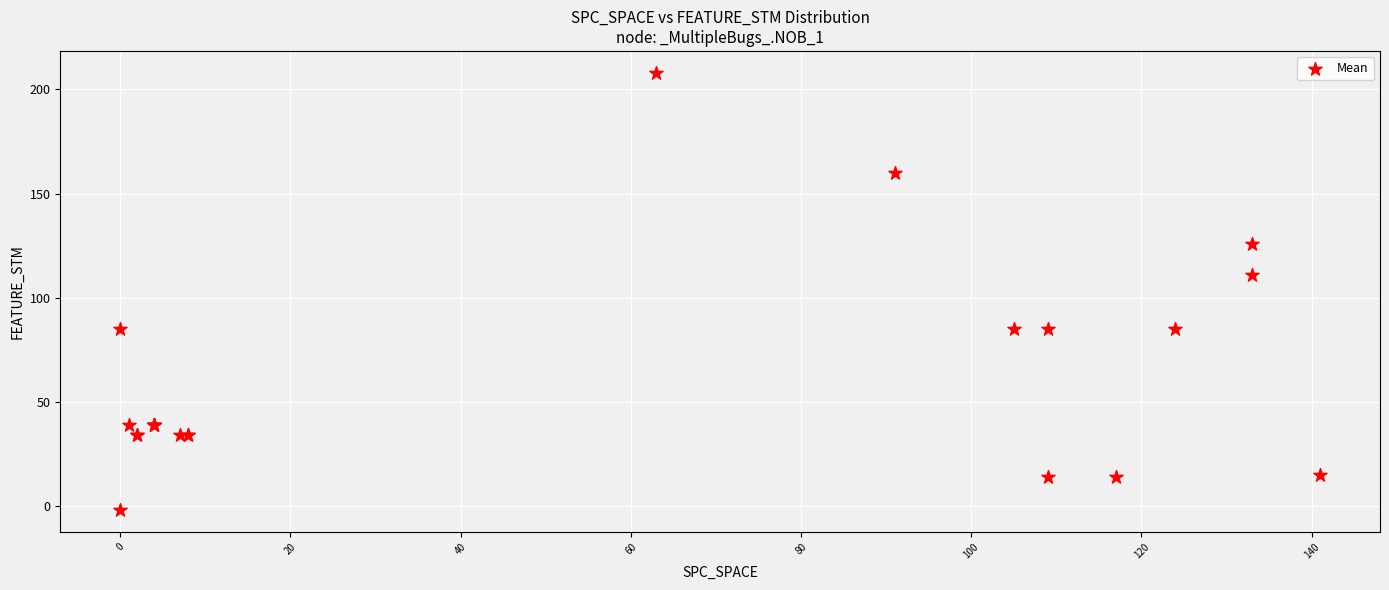

What Y value in the scatter plot is closest to 103?

111